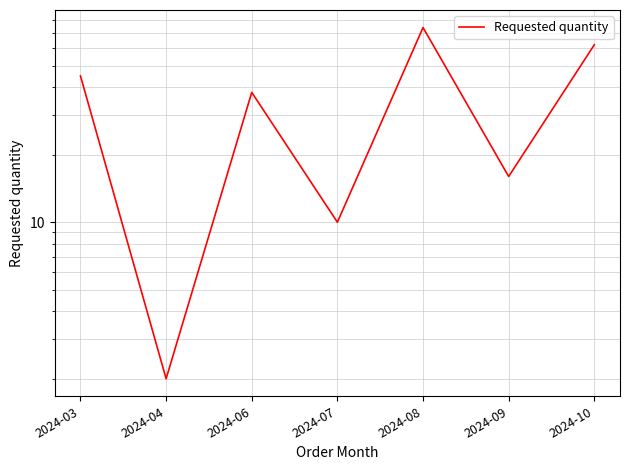

What is the smallest value displayed?

2